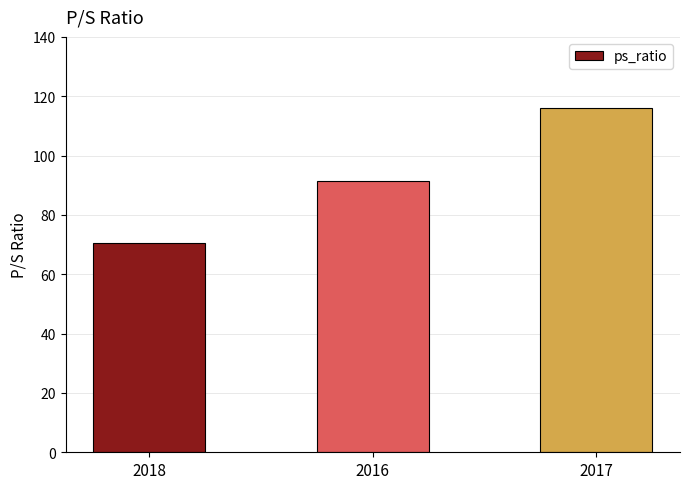

What is the sum of all values?

277.7